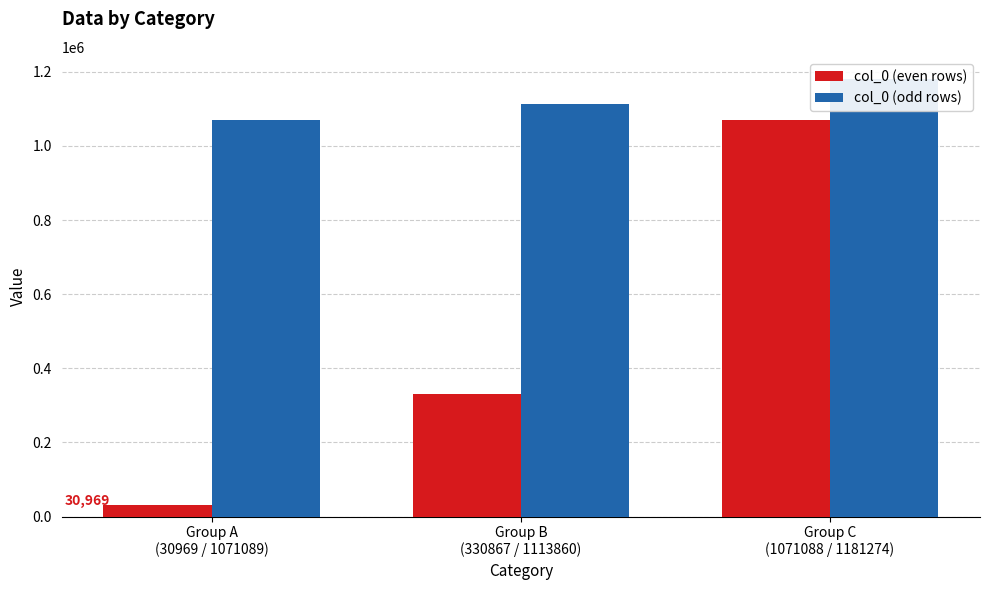

How many bars are there in total?

6